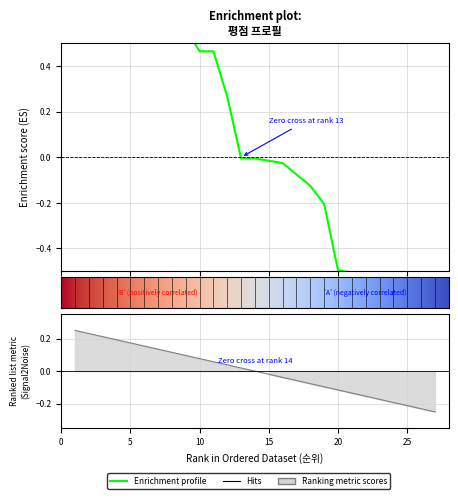

How many values exceed 0?

12